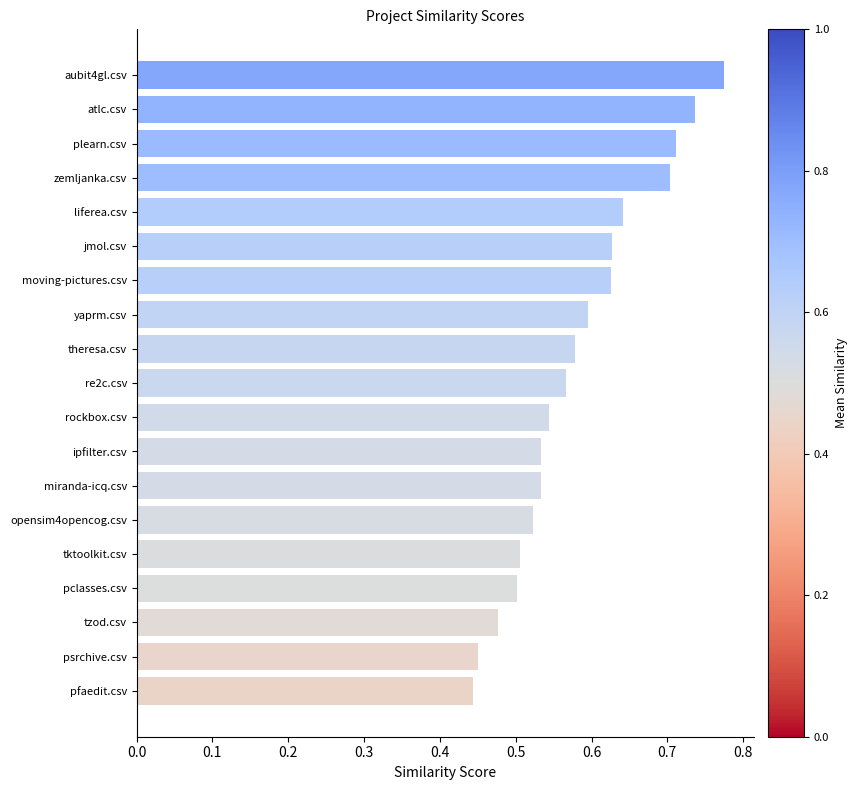

What is the difference between the maximum and minimum values?

0.3